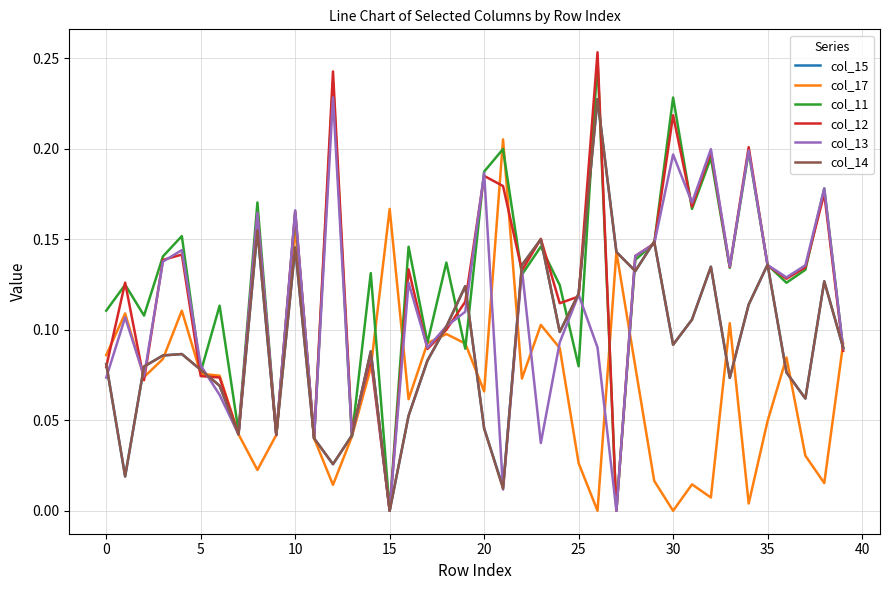

Which series has the widest spread of values?

col_12